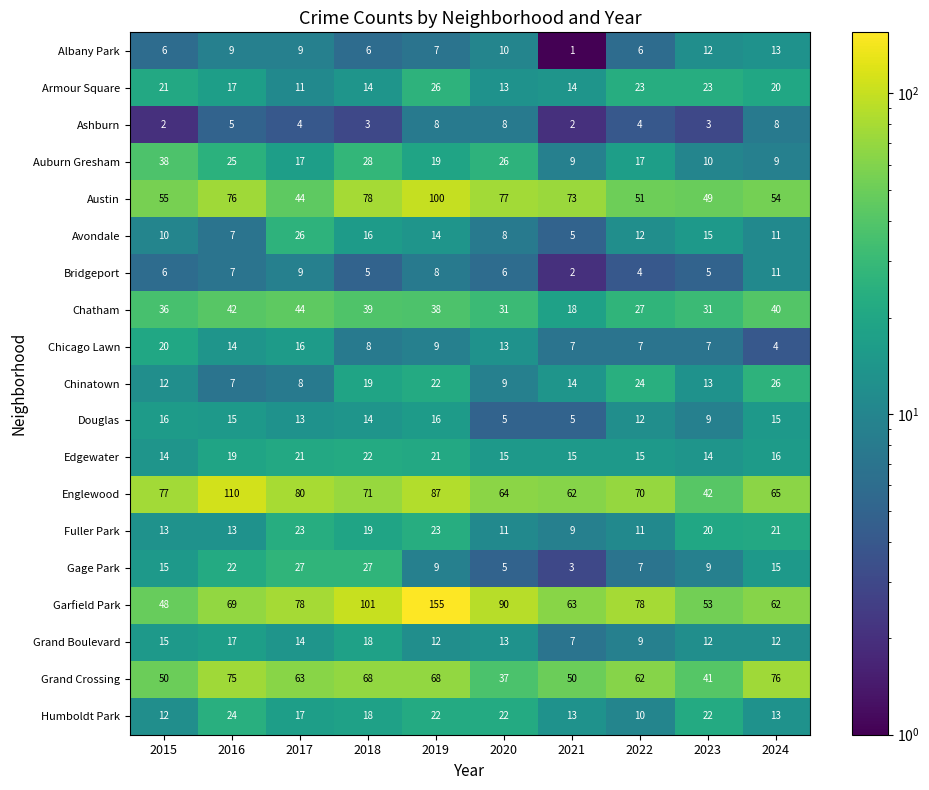

At which category is the sum across all series the highest?

2019